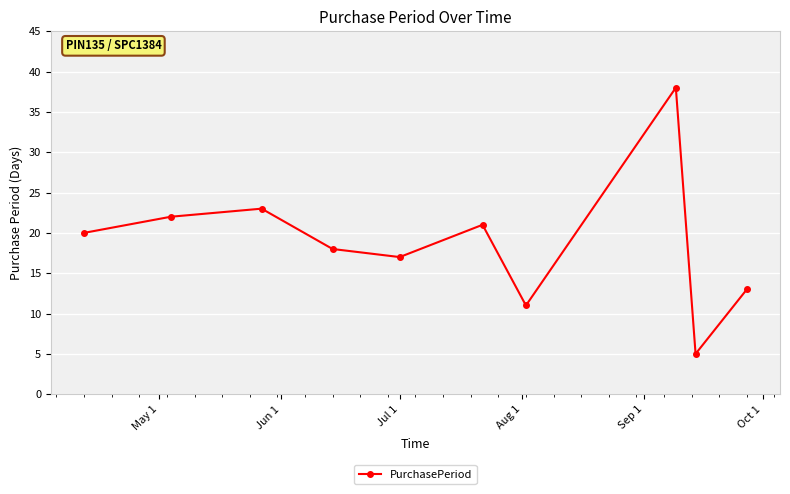

What is the value of the 2nd point from the left?

22